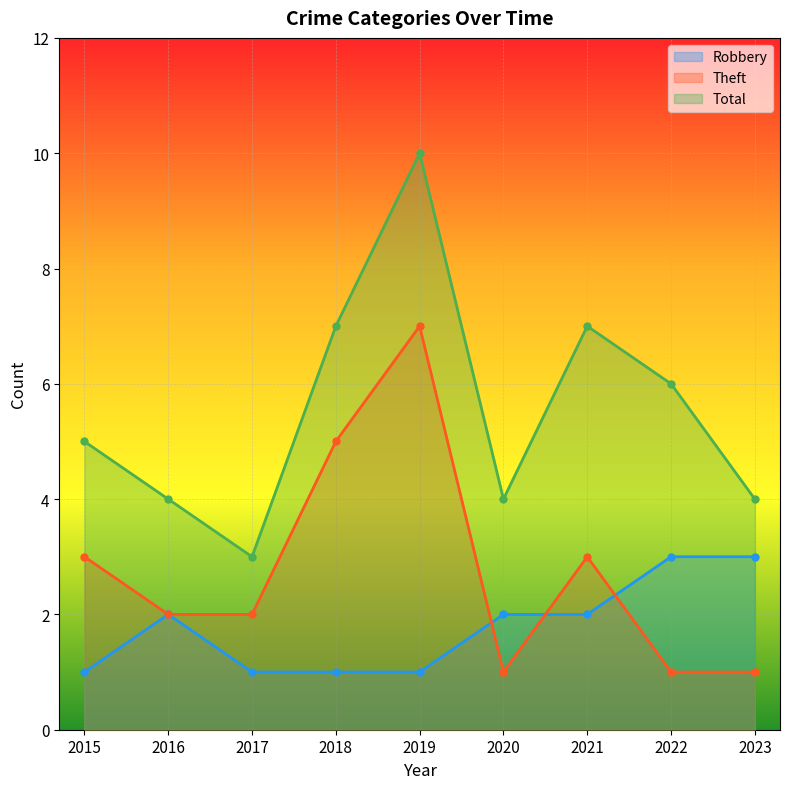

List the series in order of their peak value, lowest first.

Robbery, Theft, Total